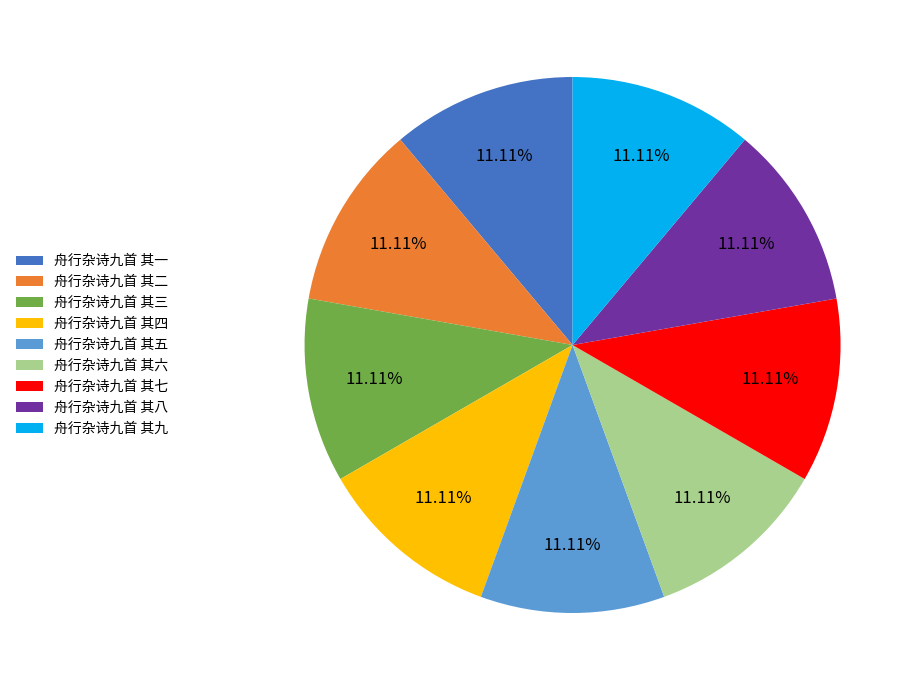

What is the ratio of the value at 舟行杂诗九首 其三 to the value at 舟行杂诗九首 其九?

1.0